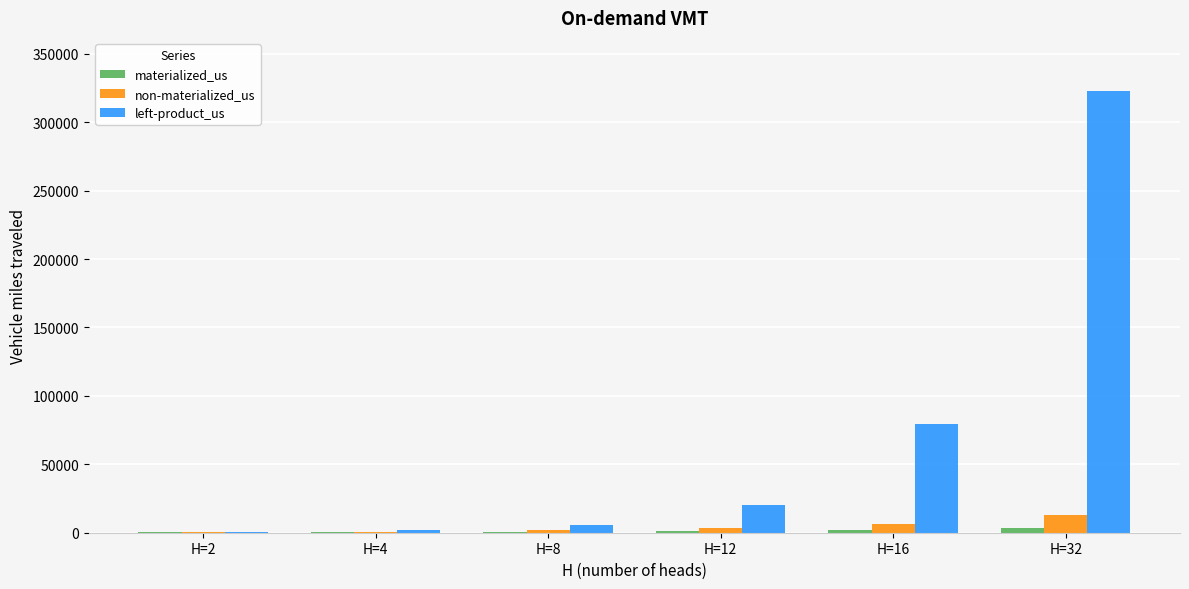

What is the maximum value shown in the chart?

322917.1